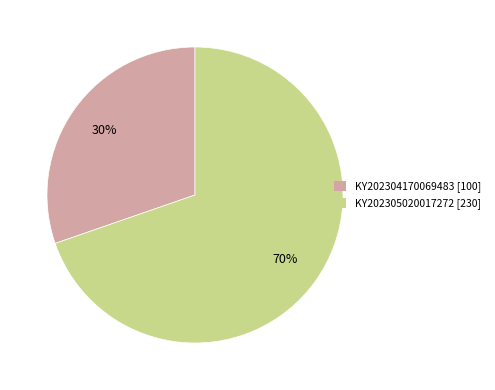

To the nearest percent, what is the combined percentage of KY202305020017272 and KY202304170069483?

100%